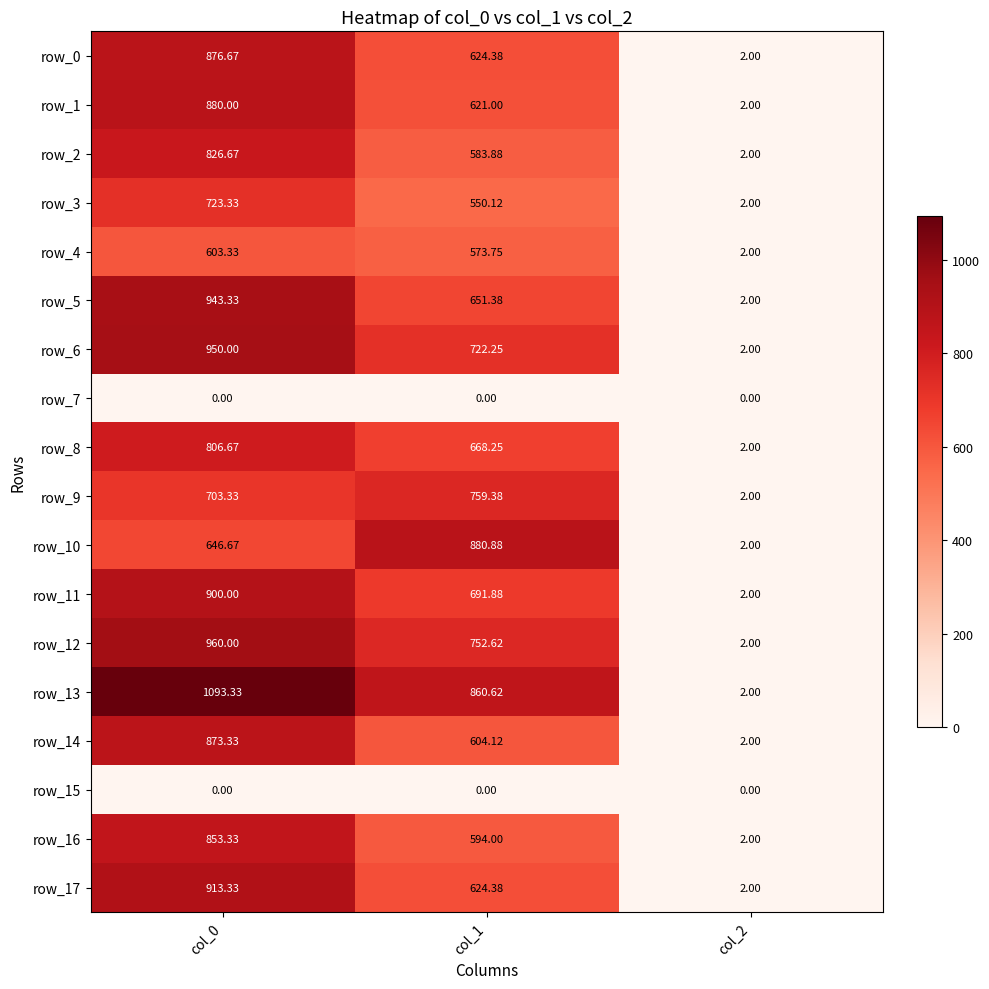

What is the average value of the row_1 series?

501.0